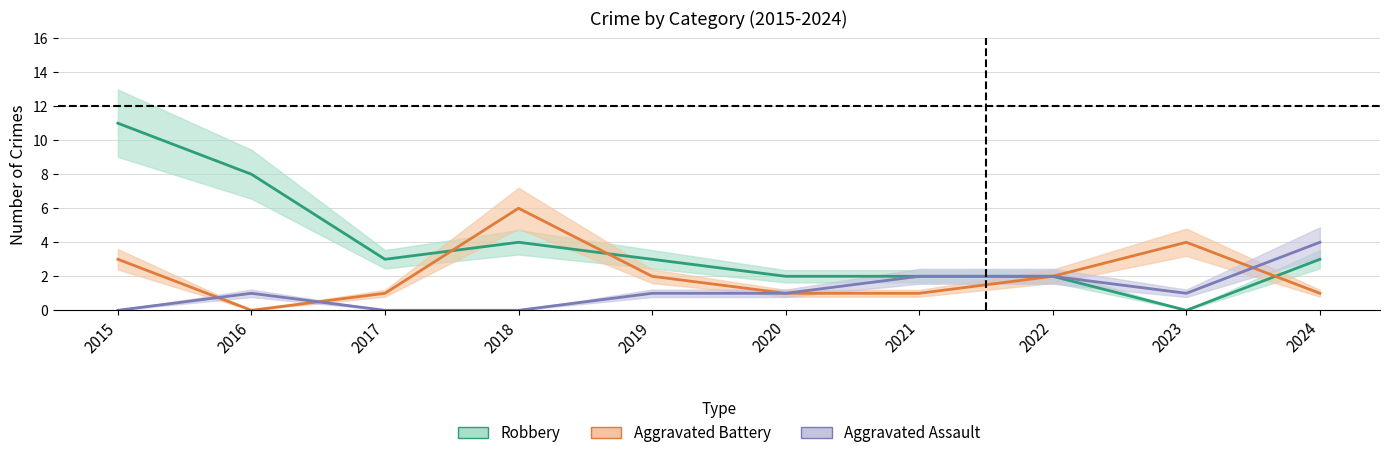

Which category has the lowest value across all series?

2015